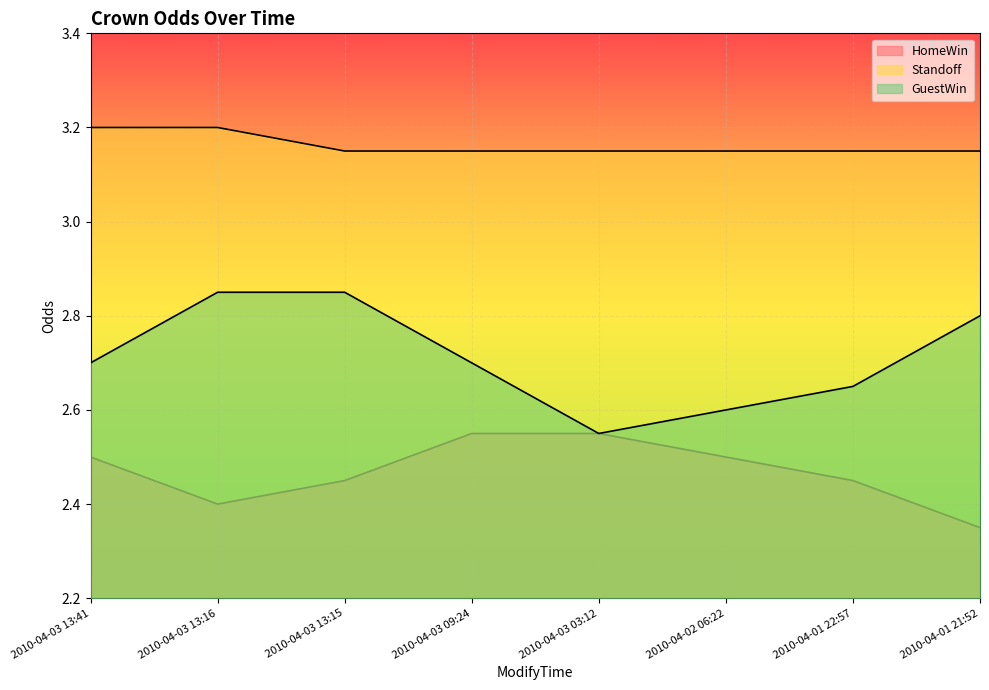

The value of HomeWin at 2010-04-03 09:24 is 2.5. True or false?

True